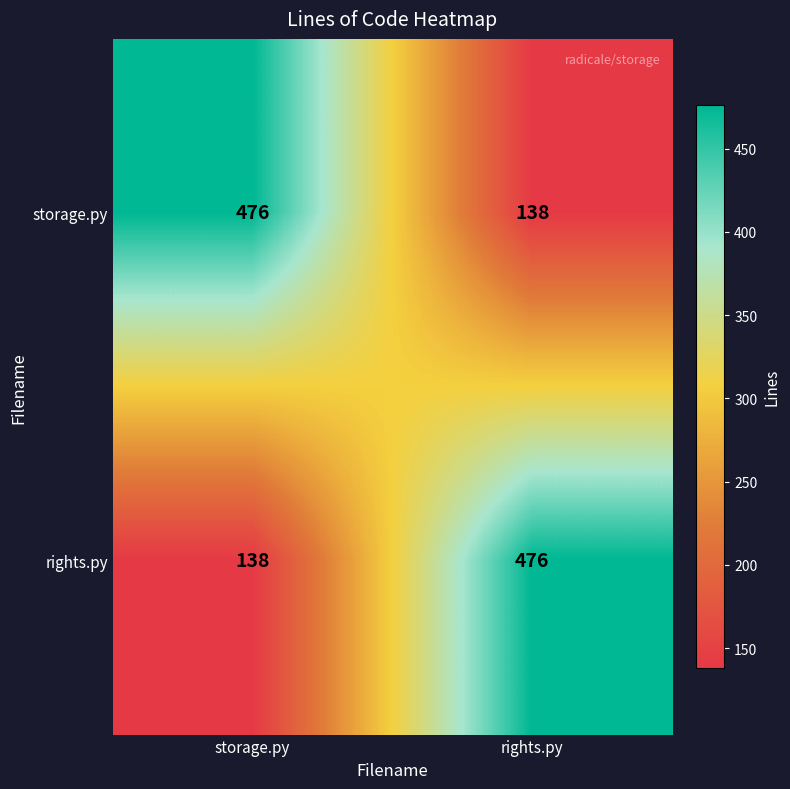

Rank the series at rights.py from lowest to highest value.

storage.py, rights.py